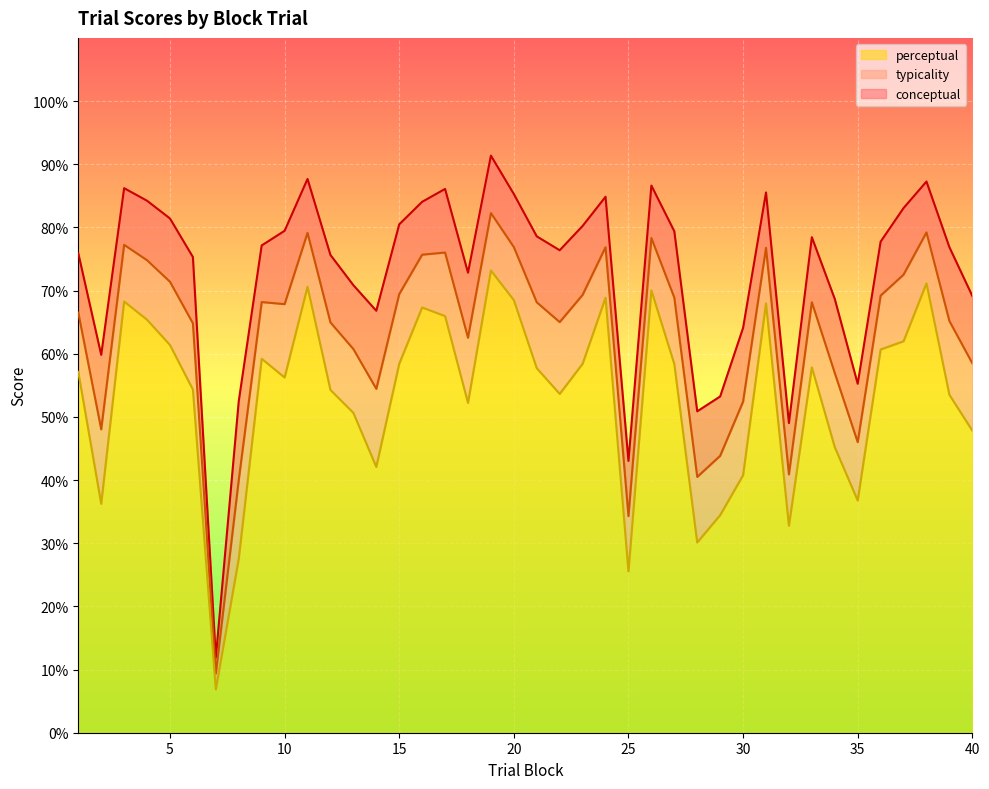

What is the maximum value shown in the chart?

91.4